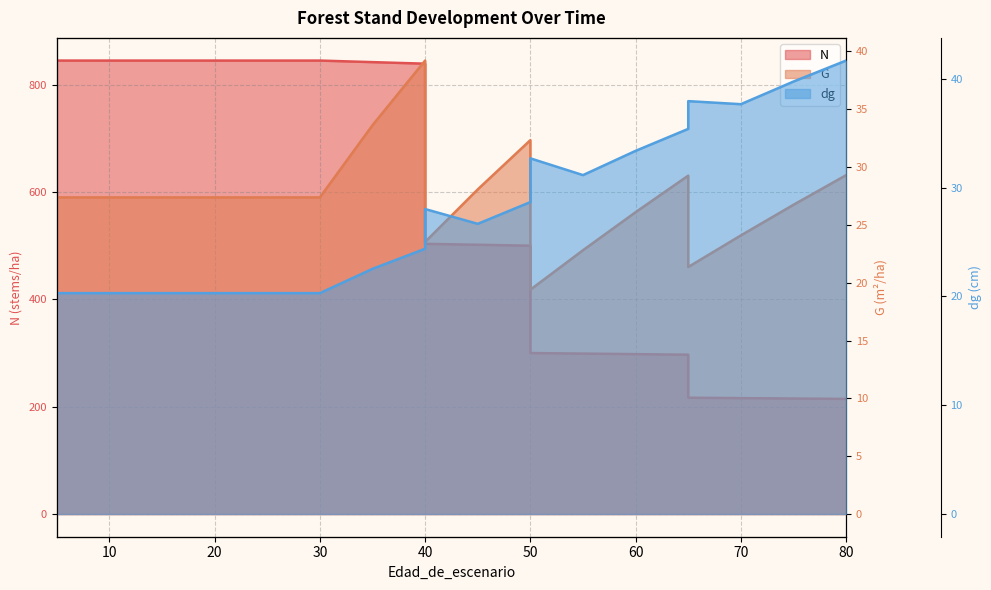

Does the chart have visible grid lines?

Yes